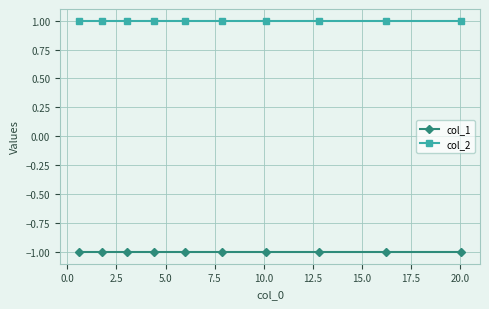

Reading right to left, what are all the values shown in this chart?

col_1: -1	-1	-1	-1	-1	-1	-1	-1	-1	-1
col_2: 1	1	1	1	1	1	1	1	1	1